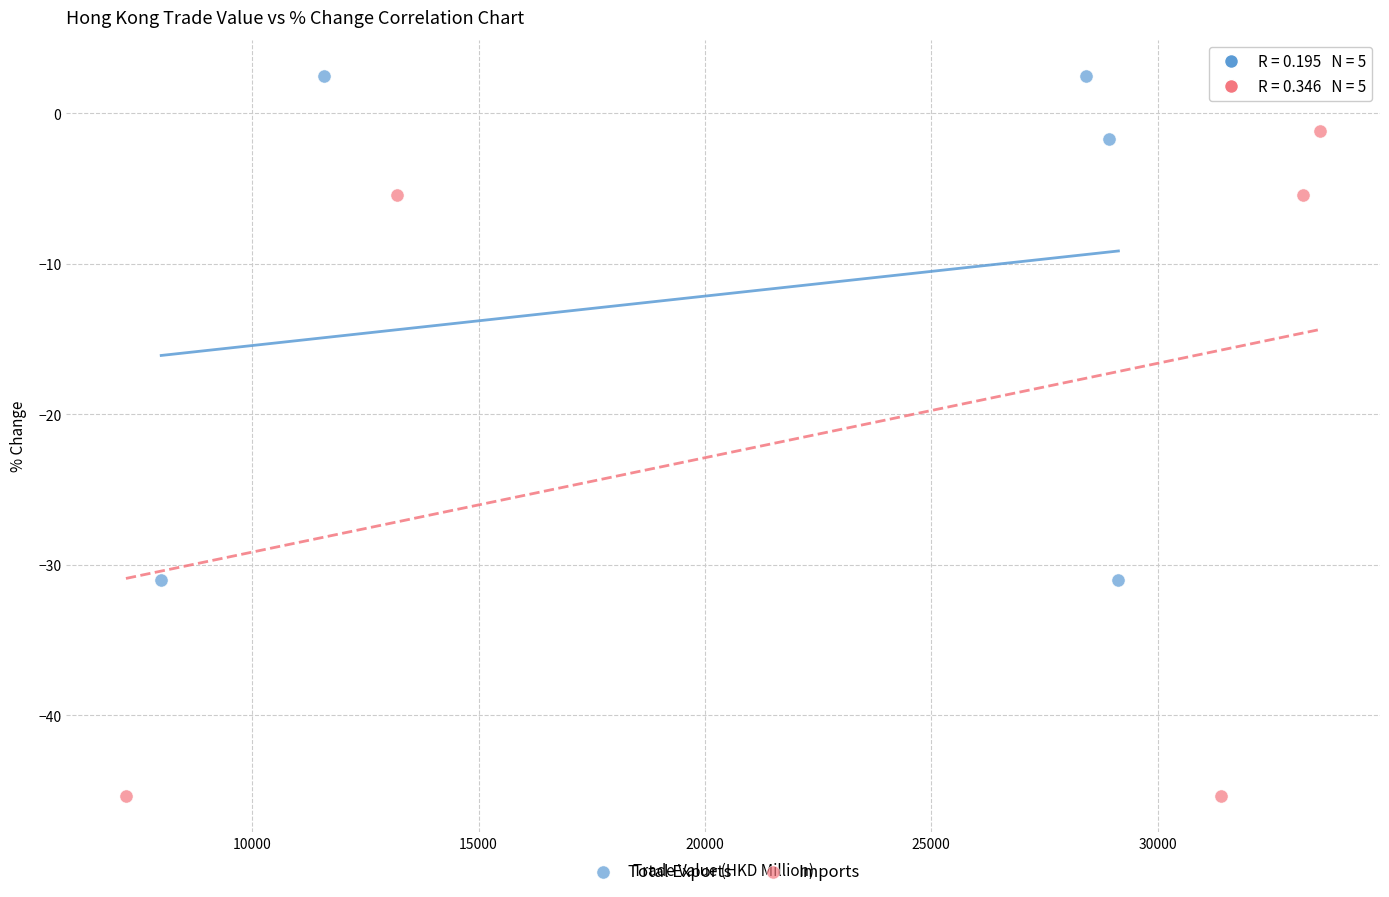

Which series contains the lowest Y value?

Imports